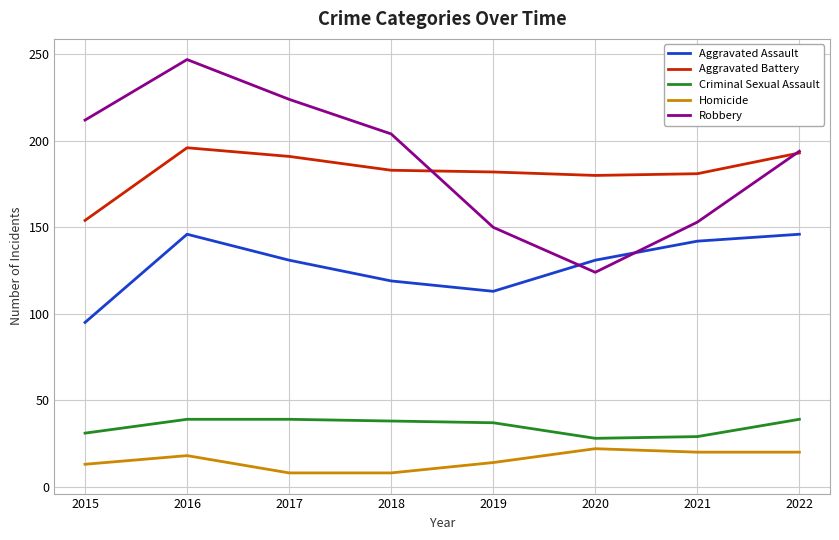

Between 2016 and 2020, which series saw the biggest shift?

Robbery